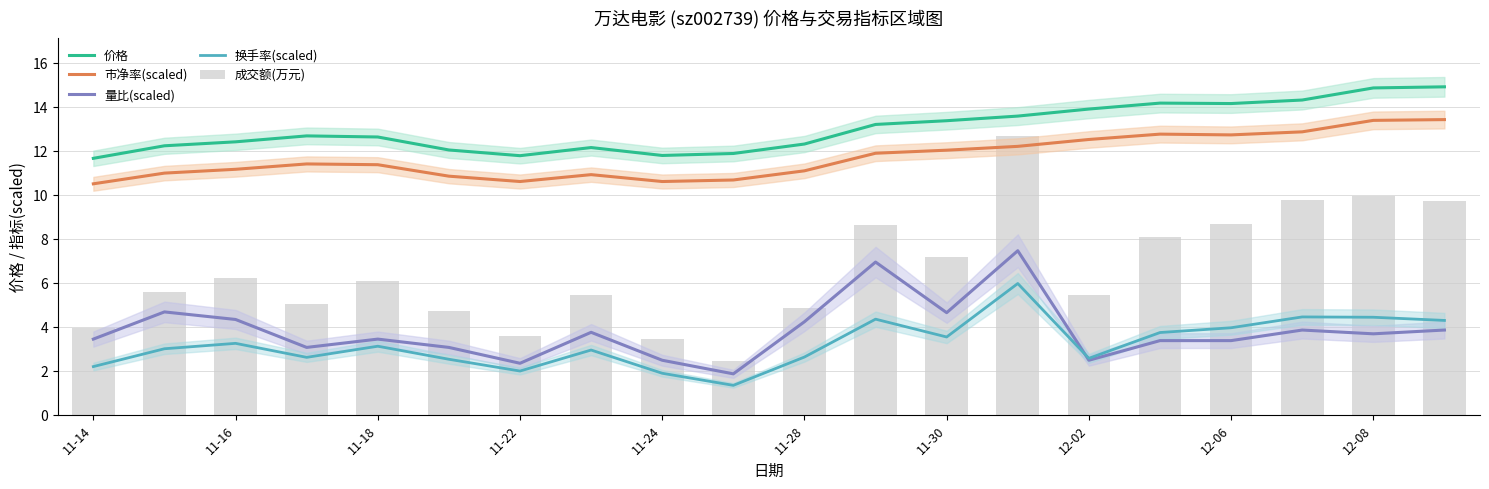

Is the value of 市净率(scaled) at 14 greater than the value of 换手率(scaled) at 11-28?

Yes